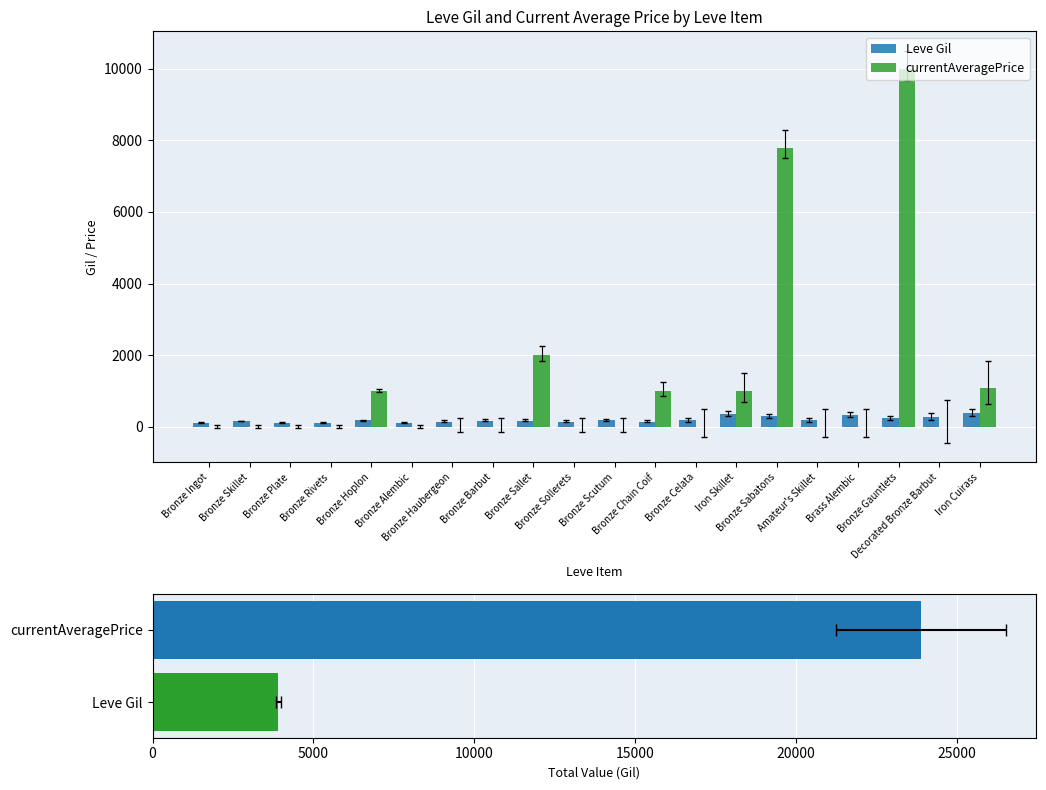

Reading right to left, what are all the values shown in this chart?

Leve Gil: Iron Cuirass=374.0	Decorated Bronze Barbut=270.0	Bronze Gauntlets=229.0	Brass Alembic=322.0	Amateur's Skillet=173.0	Bronze Sabatons=287.0	Iron Skillet=350.0	Bronze Celata=175.0	Bronze Chain Coif=144.0	Bronze Scutum=173.0	Bronze Sollerets=144.0	Bronze Sallet=170.0	Bronze Barbut=170.0	Bronze Haubergeon=144.0	Bronze Alembic=114.0	Bronze Hoplon=173.0	Bronze Rivets=112.0	Bronze Plate=116.0	Bronze Skillet=160.0	Bronze Ingot=113.0
currentAveragePrice: Iron Cuirass=1084.8	Decorated Bronze Barbut=0.0	Bronze Gauntlets=9999.0	Brass Alembic=0.0	Amateur's Skillet=0.0	Bronze Sabatons=7799.0	Iron Skillet=1000.0	Bronze Celata=0.0	Bronze Chain Coif=1000.0	Bronze Scutum=0.0	Bronze Sollerets=0.0	Bronze Sallet=1995.0	Bronze Barbut=0.0	Bronze Haubergeon=0.0	Bronze Alembic=0.0	Bronze Hoplon=1000.0	Bronze Rivets=0.0	Bronze Plate=0.0	Bronze Skillet=0.0	Bronze Ingot=0.0